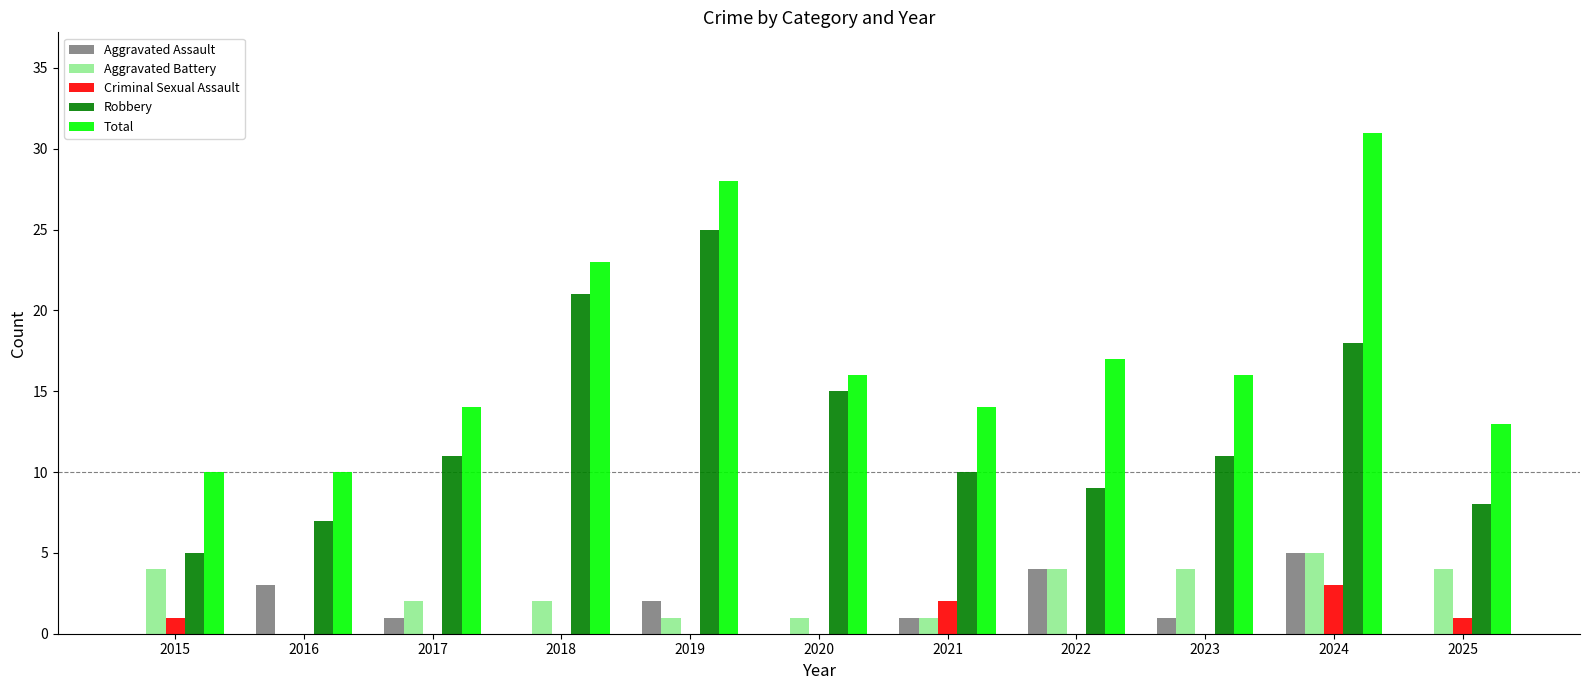

What is the sum of the Aggravated Battery values at 2017 and 2024?

7